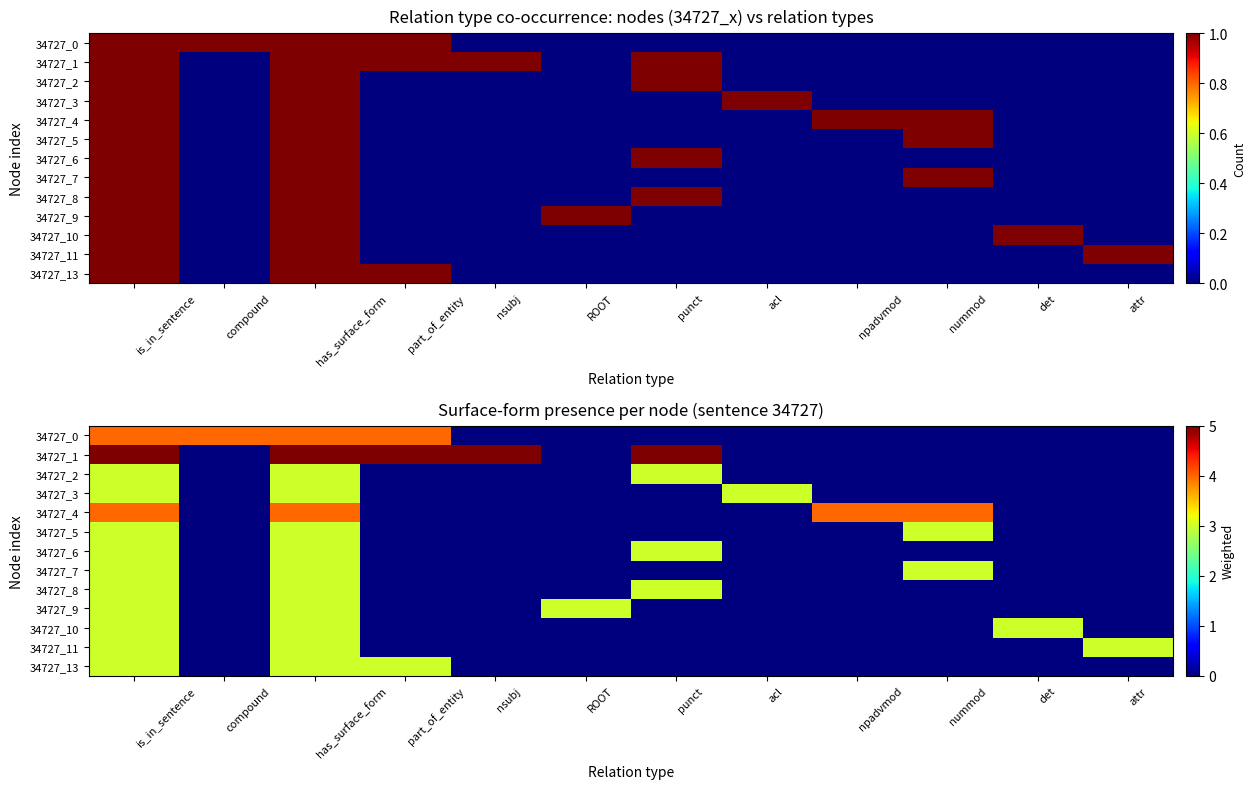

What is the maximum value shown in the chart?

5